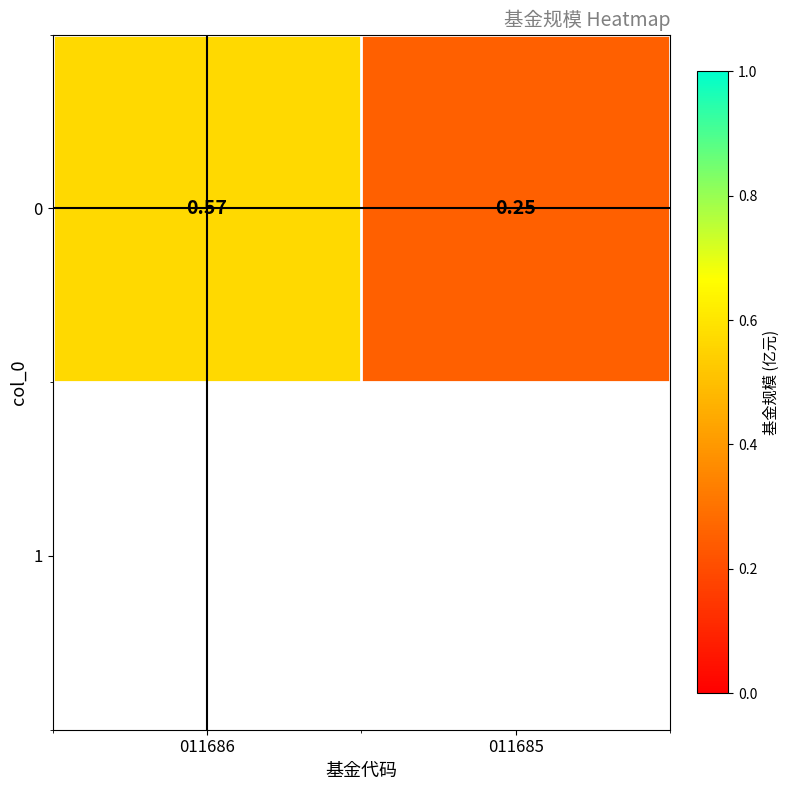

Is it true that the value at 011685 is 0.2?

True